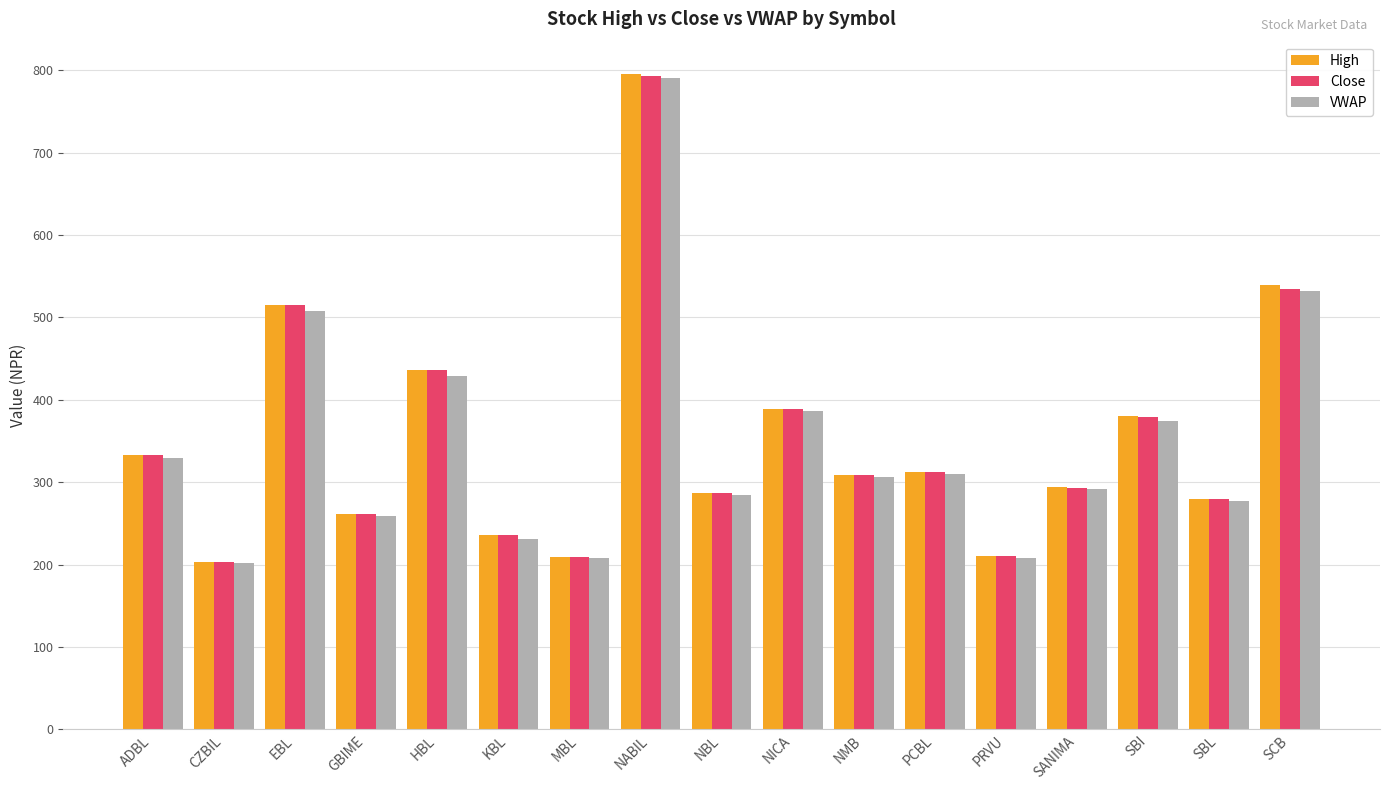

Which series has the widest spread of values?

High